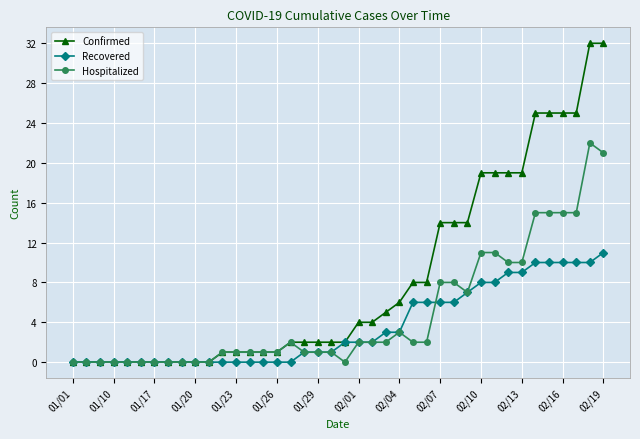

What is the greatest value displayed?

32